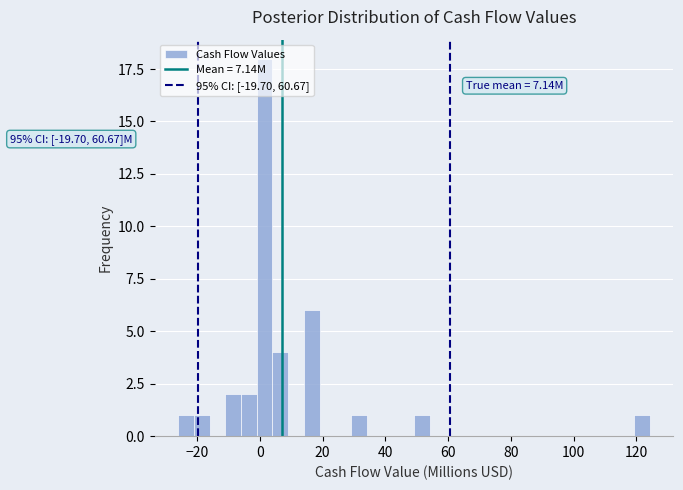

Read against the x-axis, roughly where is the centre of the tallest bar?

2